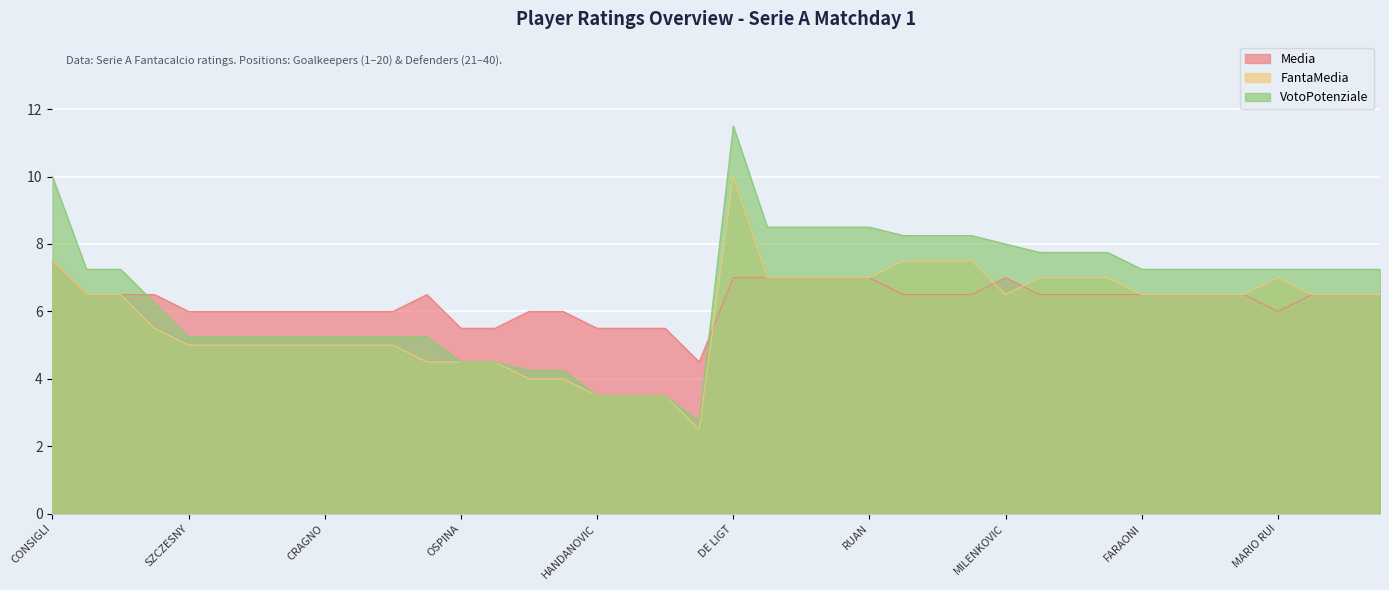

Which series has the largest total across all categories?

VotoPotenziale